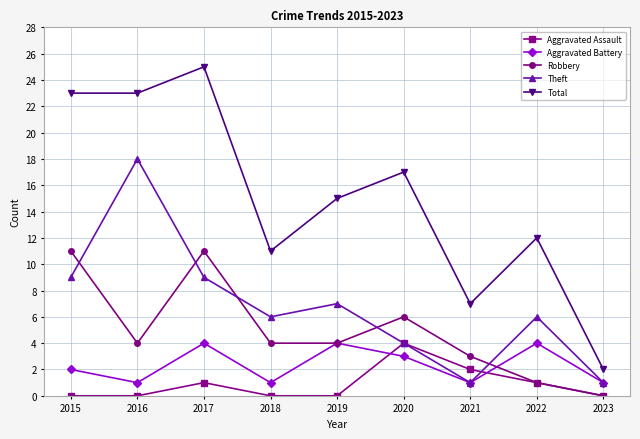

True or false: Total and Robbery cross at least once.

False